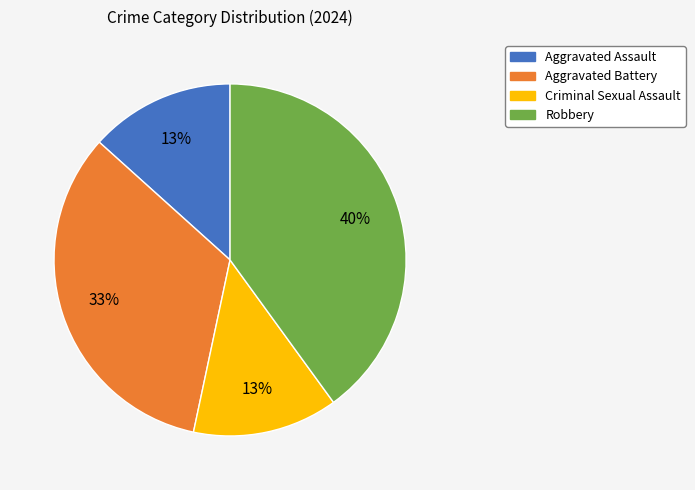

Does Aggravated Assault represent more than half of the total?

No